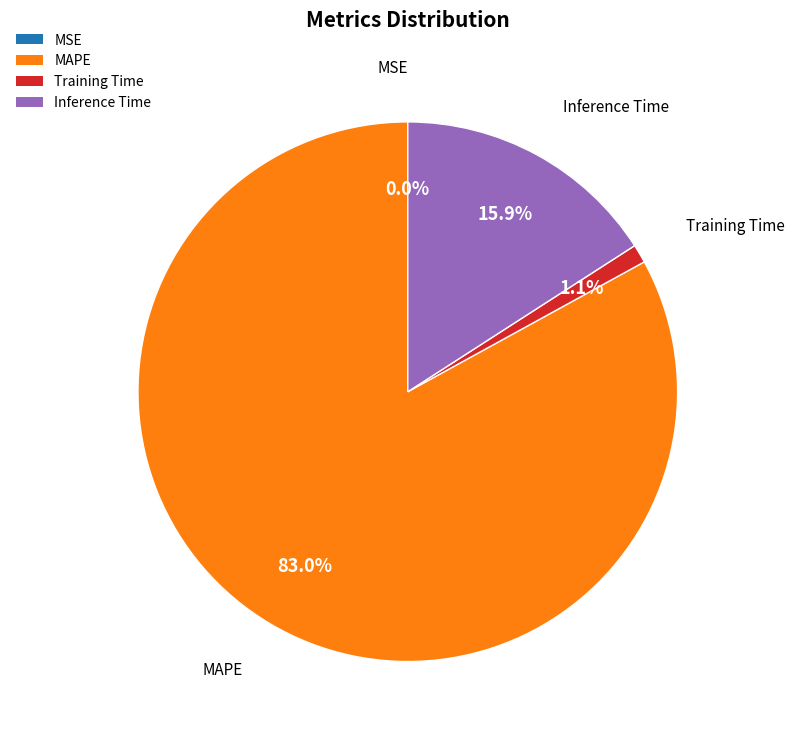

Is there a majority slice in this chart?

Yes